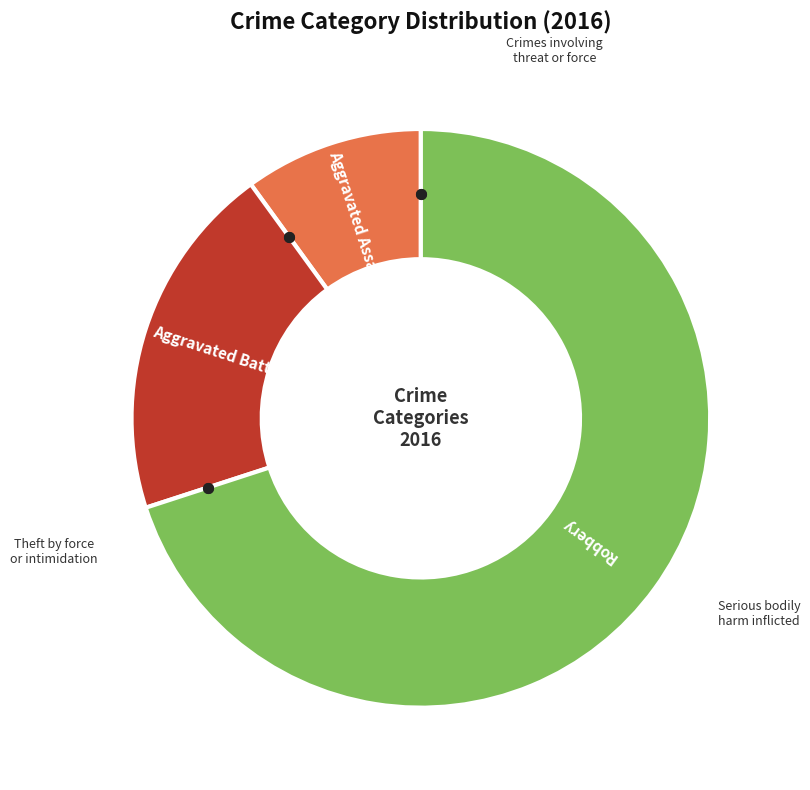

Is the sum of Aggravated Battery and Aggravated Assault greater than half?

No